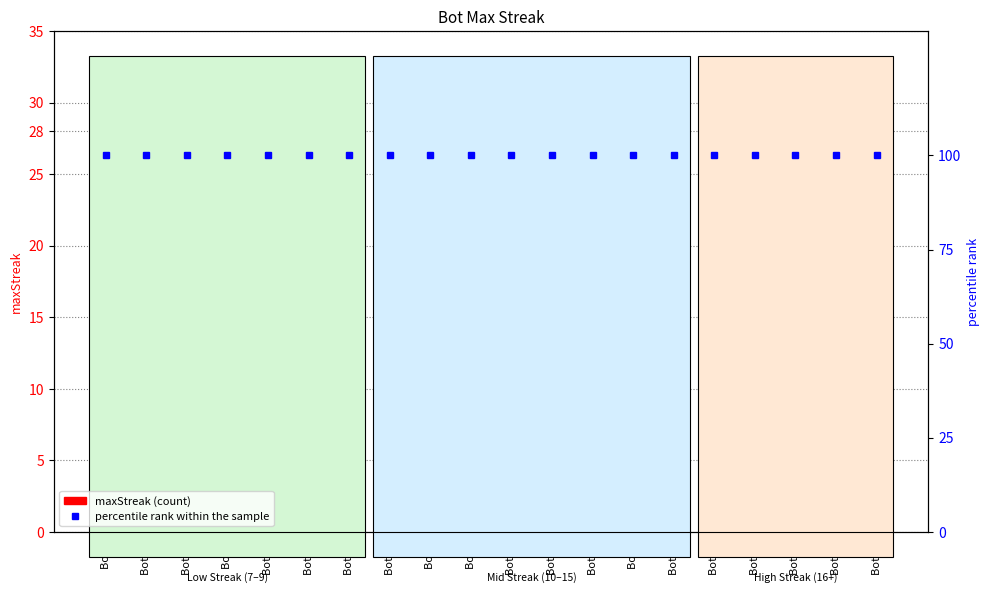

At Bot 24, list the series in order from smallest to largest.

maxStreak, percentile rank within the sample